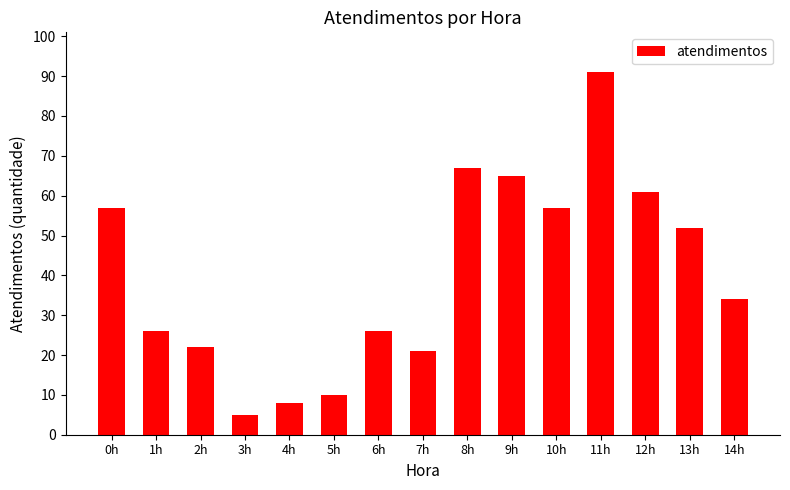

What is the label of the 15th bar from the left?

14h